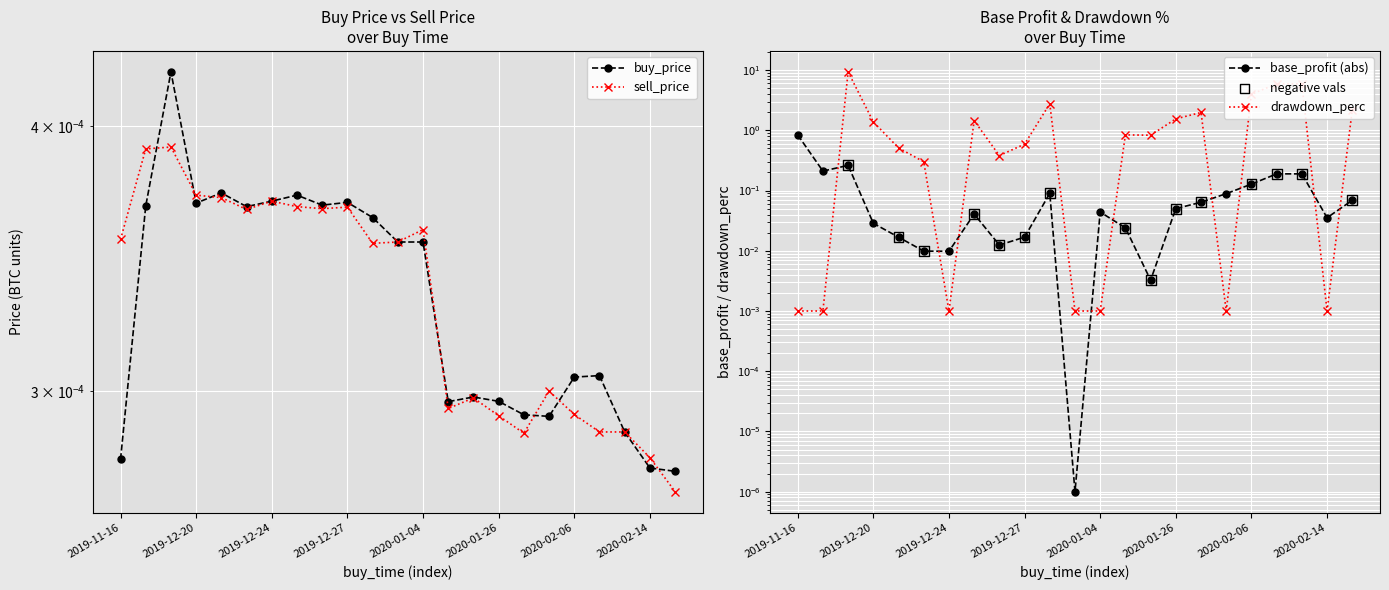

What is the total value across all series at 2020-02-15?

2.2